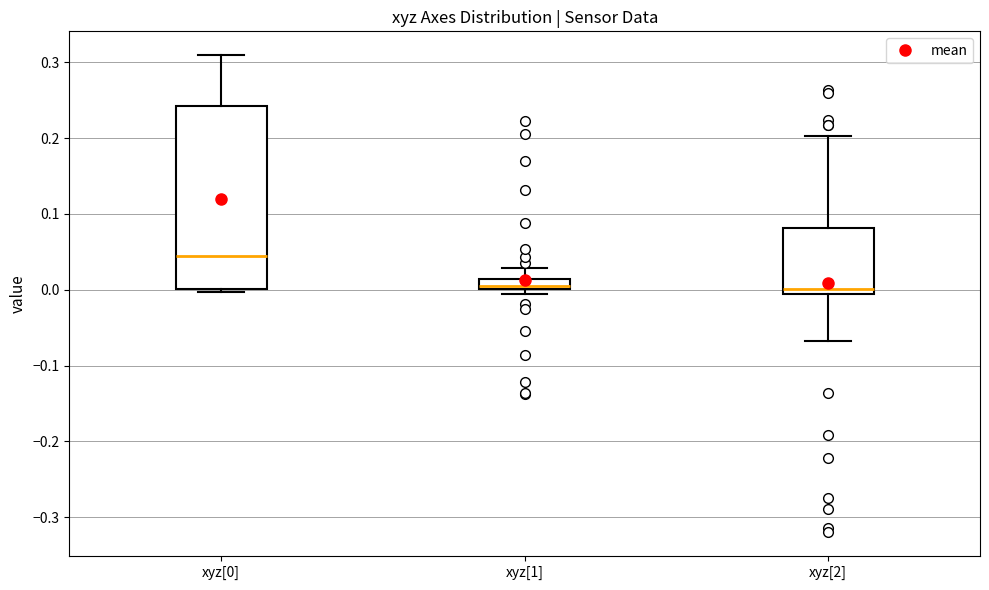

Where is the lower edge of the box for xyz[1] on the y-axis? The values are not printed on the chart, so give them approximately, as read against the axis.

0.00